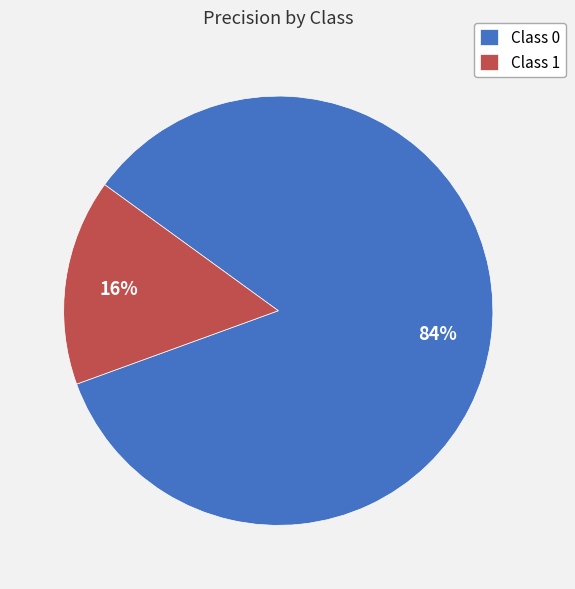

Which slice is the smallest?

Class 1